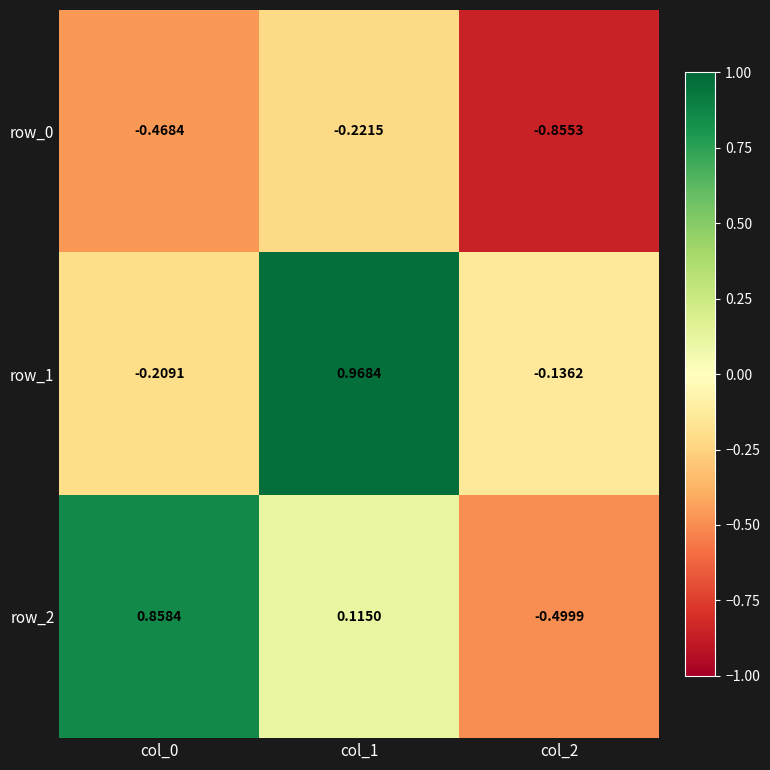

The value of row_1 at col_0 is -0.3. True or false?

False